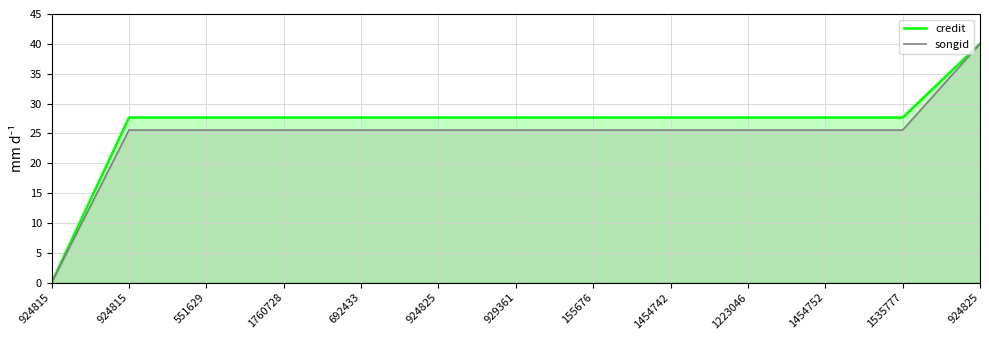

Reading left to right, what are all the values shown in this chart?

credit: 924815=0.0	924815=27.7	551629=27.7	1760728=27.7	692433=27.7	924825=27.7	929361=27.7	155676=27.7	1454742=27.7	1223046=27.7	1454752=27.7	1535777=27.7	924825=40.0
songid: 924815=0.0	924815=25.6	551629=25.6	1760728=25.6	692433=25.6	924825=25.6	929361=25.6	155676=25.6	1454742=25.6	1223046=25.6	1454752=25.6	1535777=25.6	924825=40.0